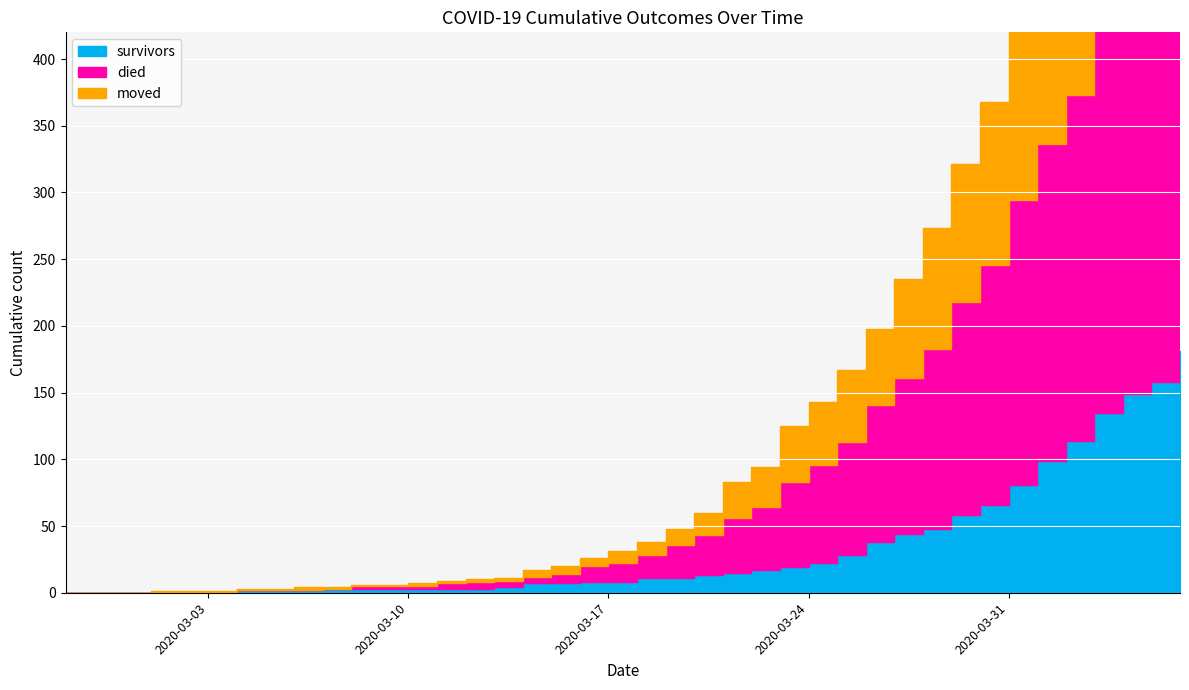

What is the difference between the survivors values at 2020-02-29 and 2020-03-25?

28